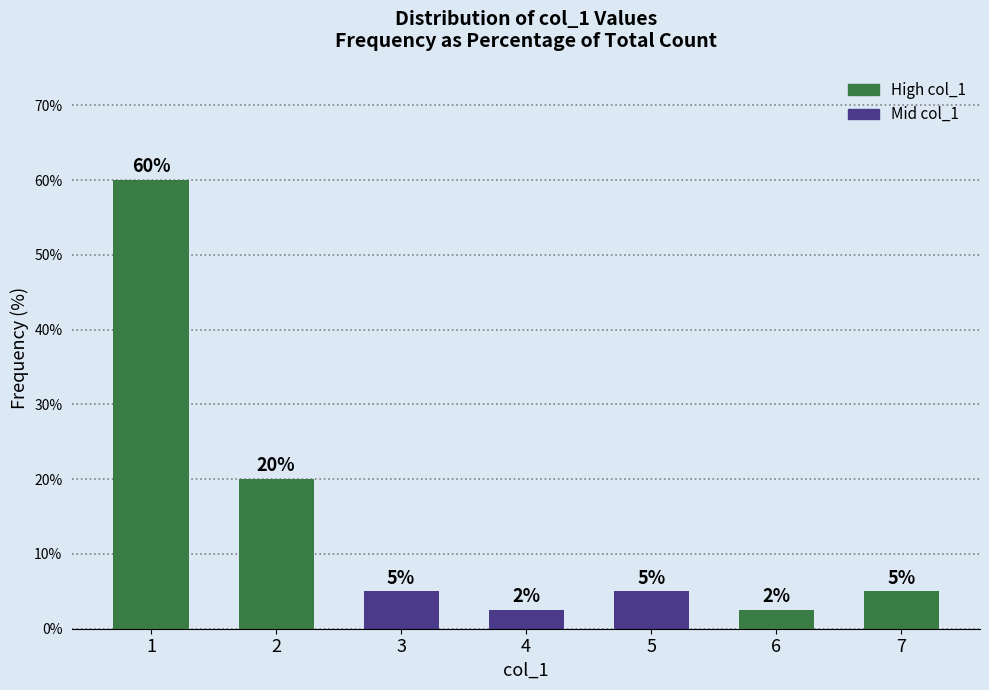

Are the bars horizontal?

No